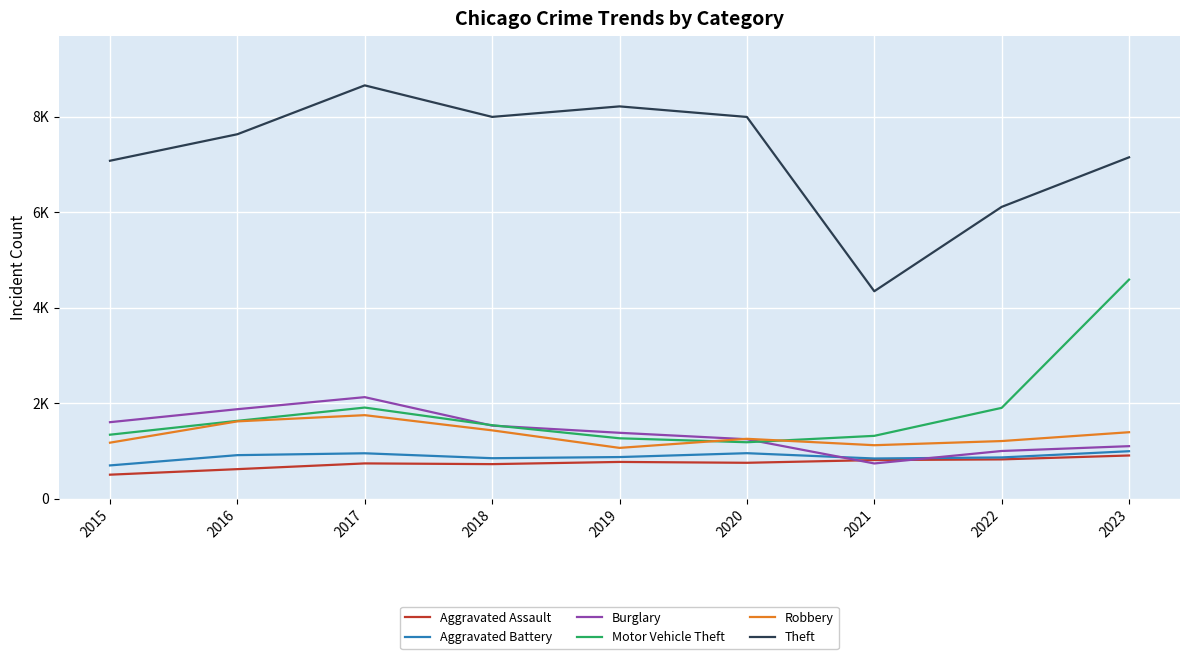

What are all the series names shown in the legend?

Aggravated Assault, Aggravated Battery, Burglary, Motor Vehicle Theft, Robbery, Theft